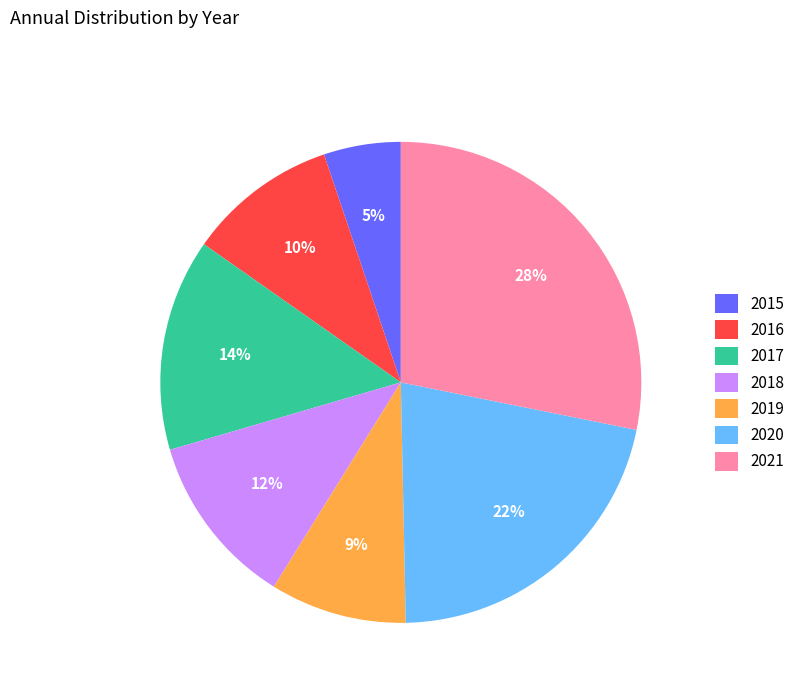

Count the number of slices in the pie.

7